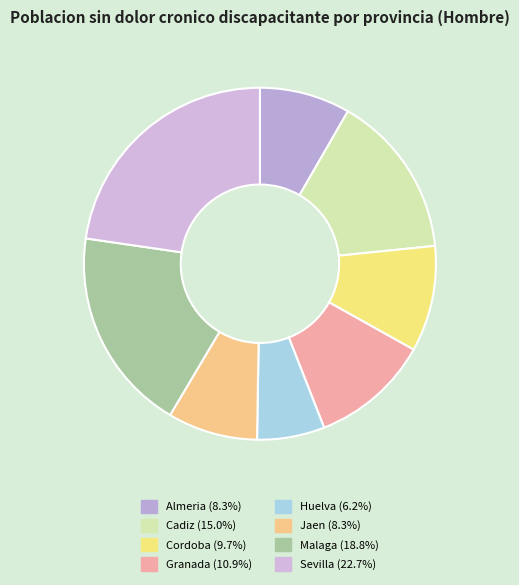

Does Sevilla represent more than half of the total?

No